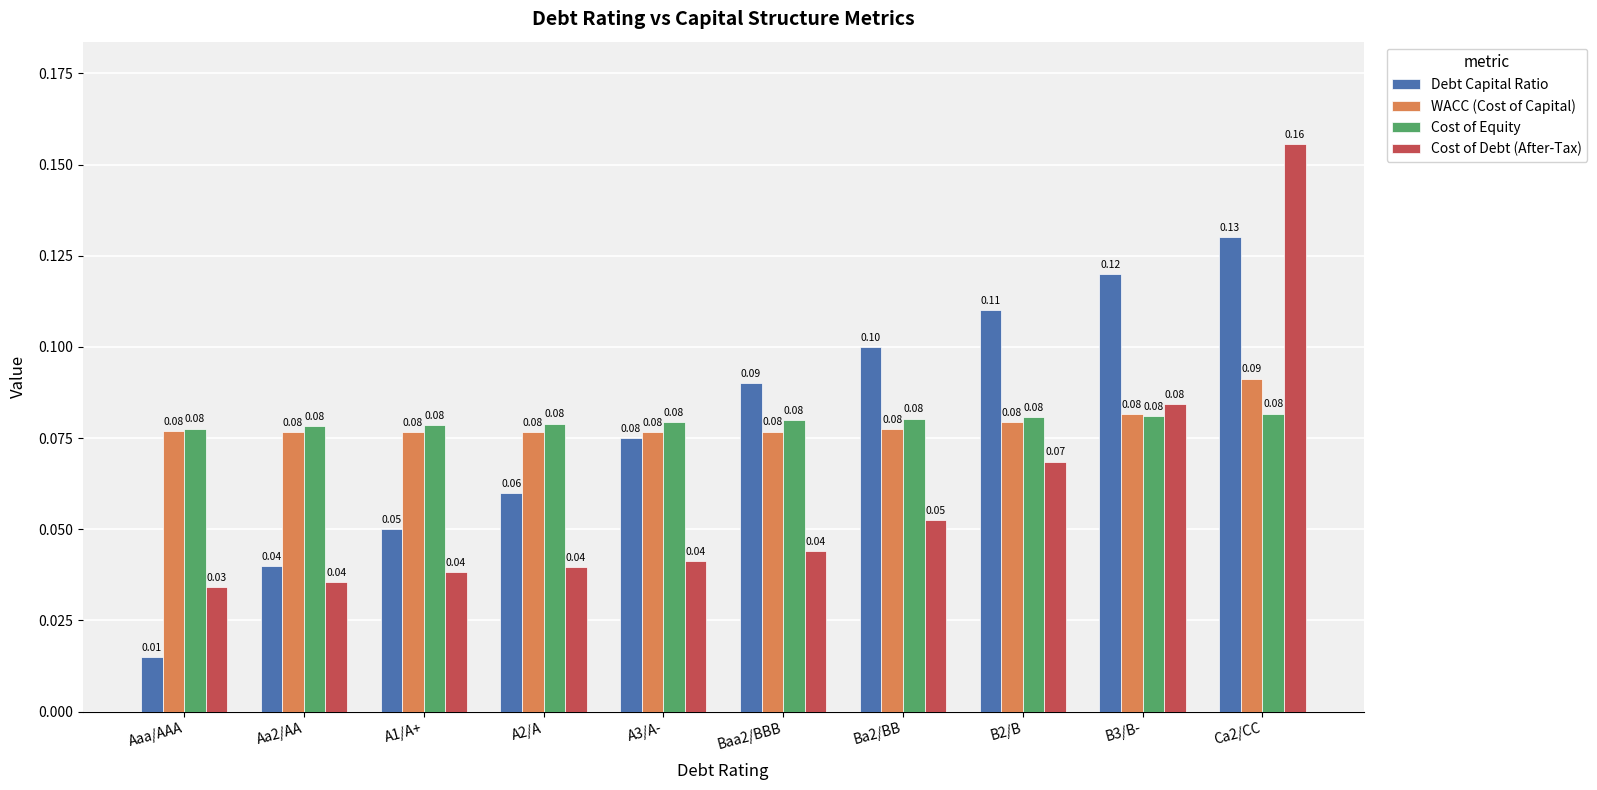

What is the label of the 4th bar from the right?

Ba2/BB